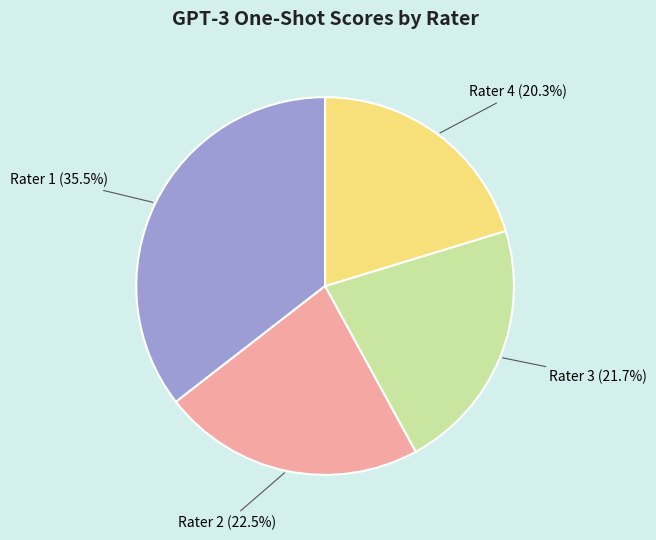

What percentage do Rater 4 and Rater 1 together represent?

55.8%